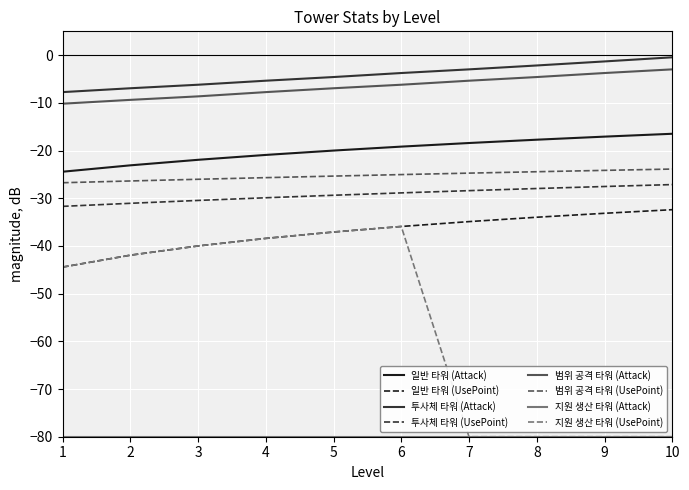

Which category has the highest value across all series?

10